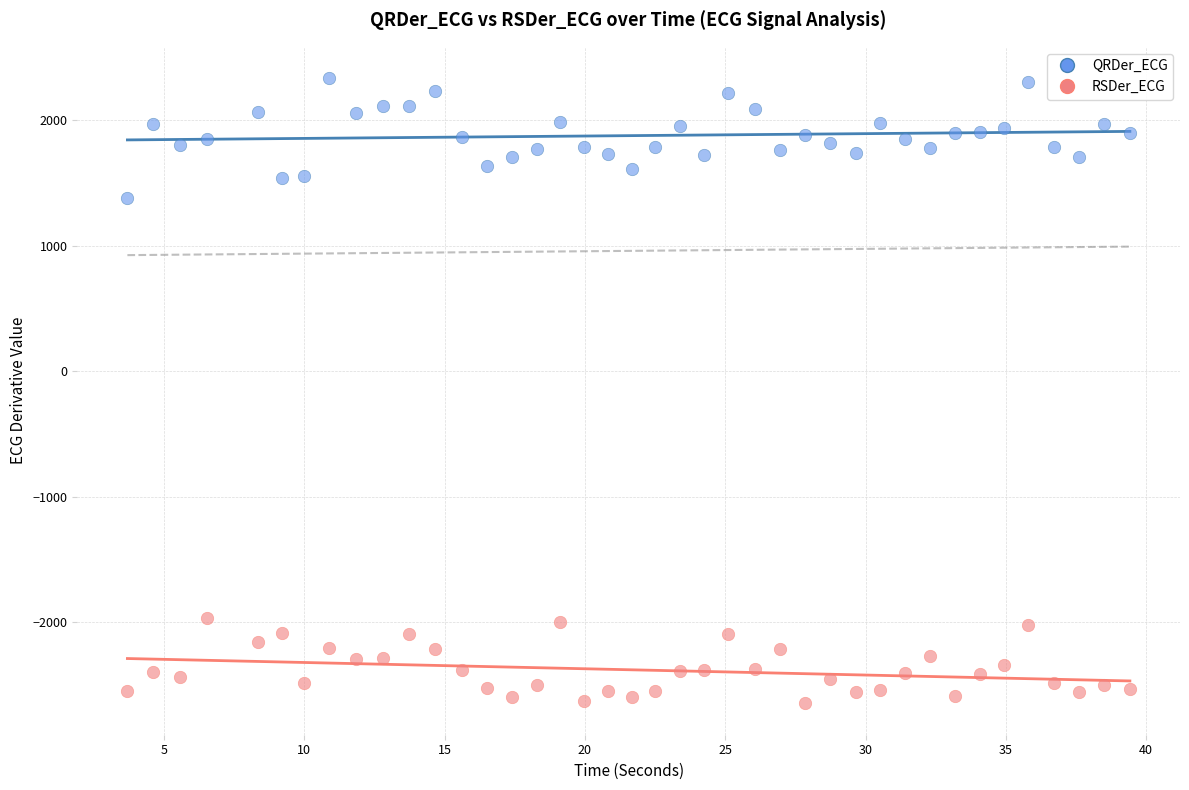

What are all the series names shown in the legend?

QRDer_ECG, RSDer_ECG